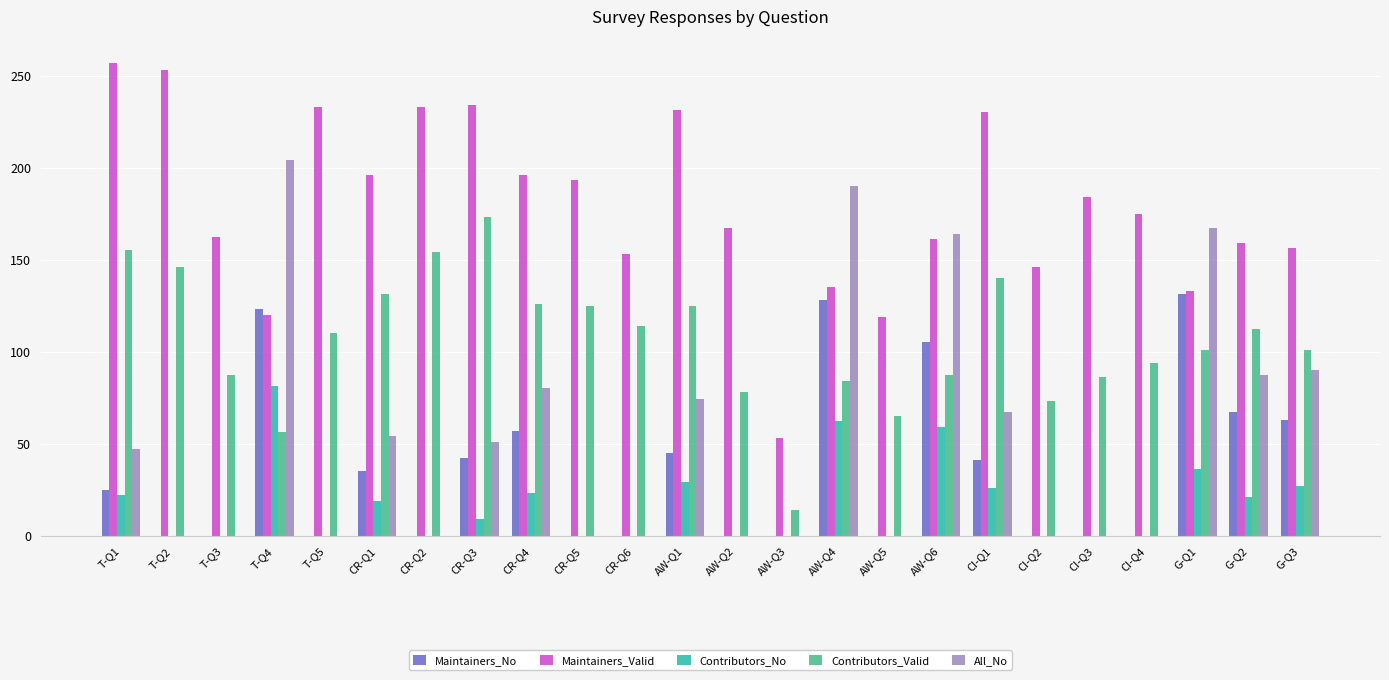

Count the number of categories in the chart.

24